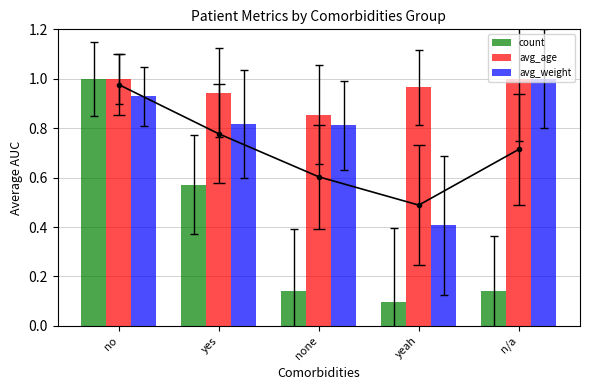

What is the difference between the highest and lowest values at none?

0.7